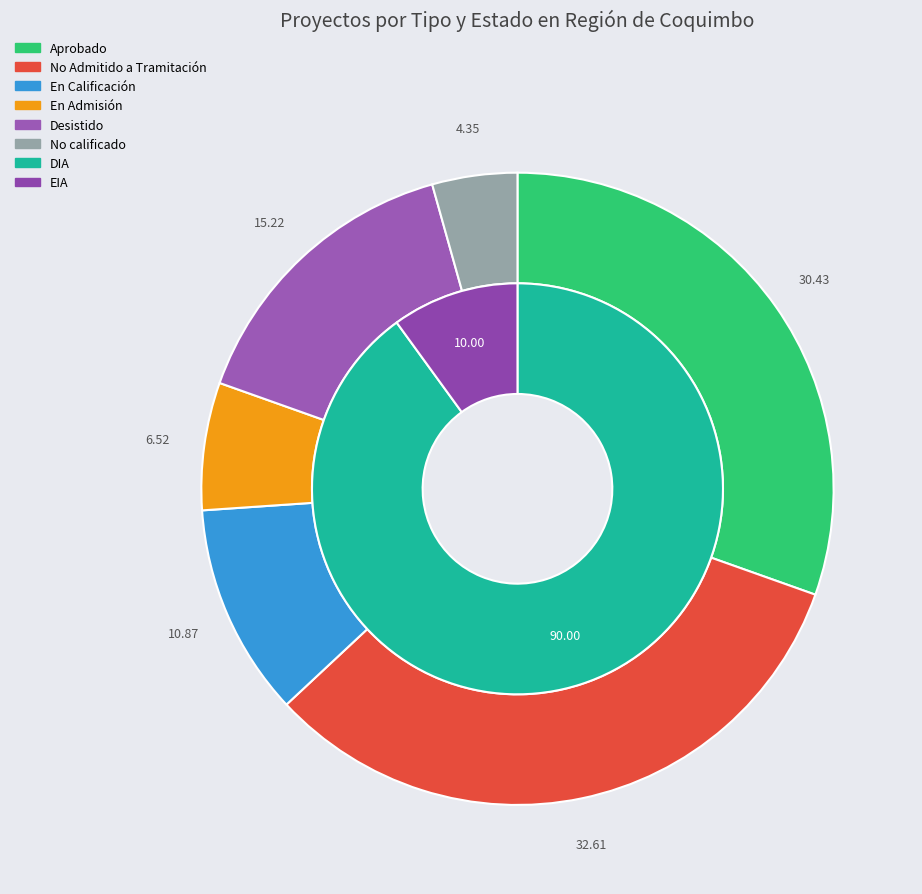

Is Desistido the majority of the pie?

No